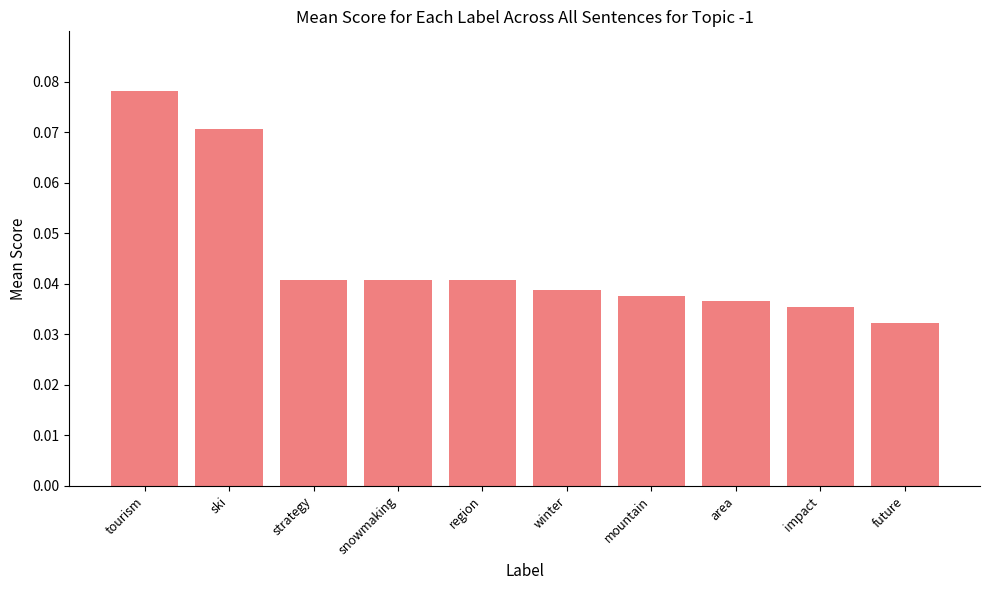

True or false: the data shows 0.1 at area.

False